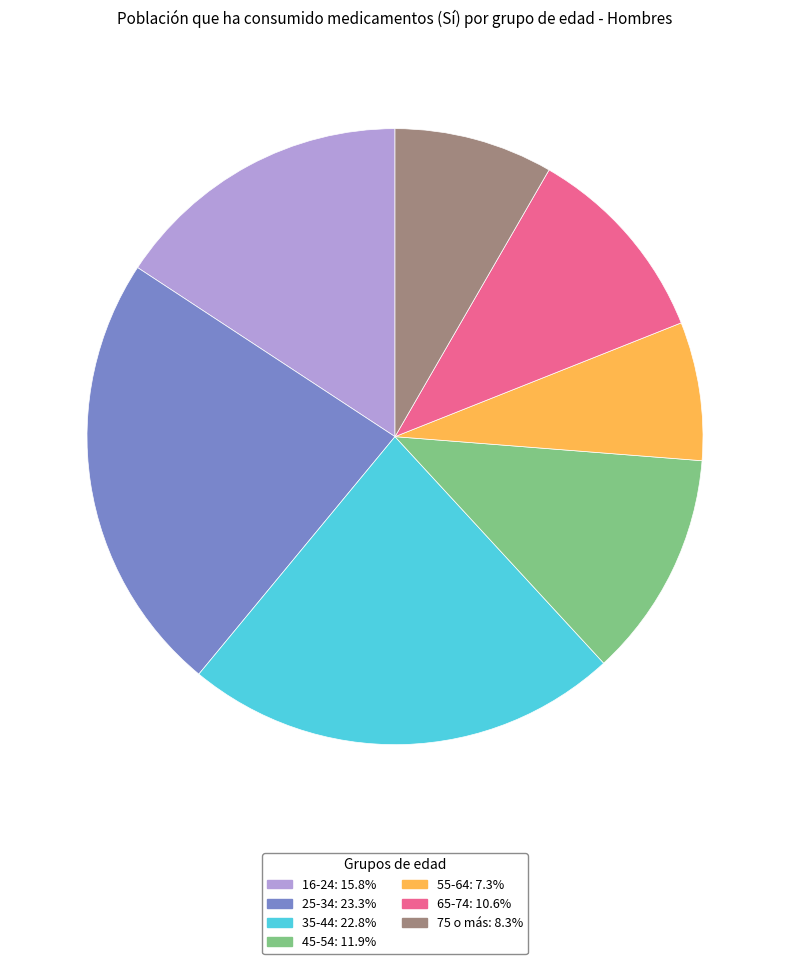

How many segments does this pie chart have?

7